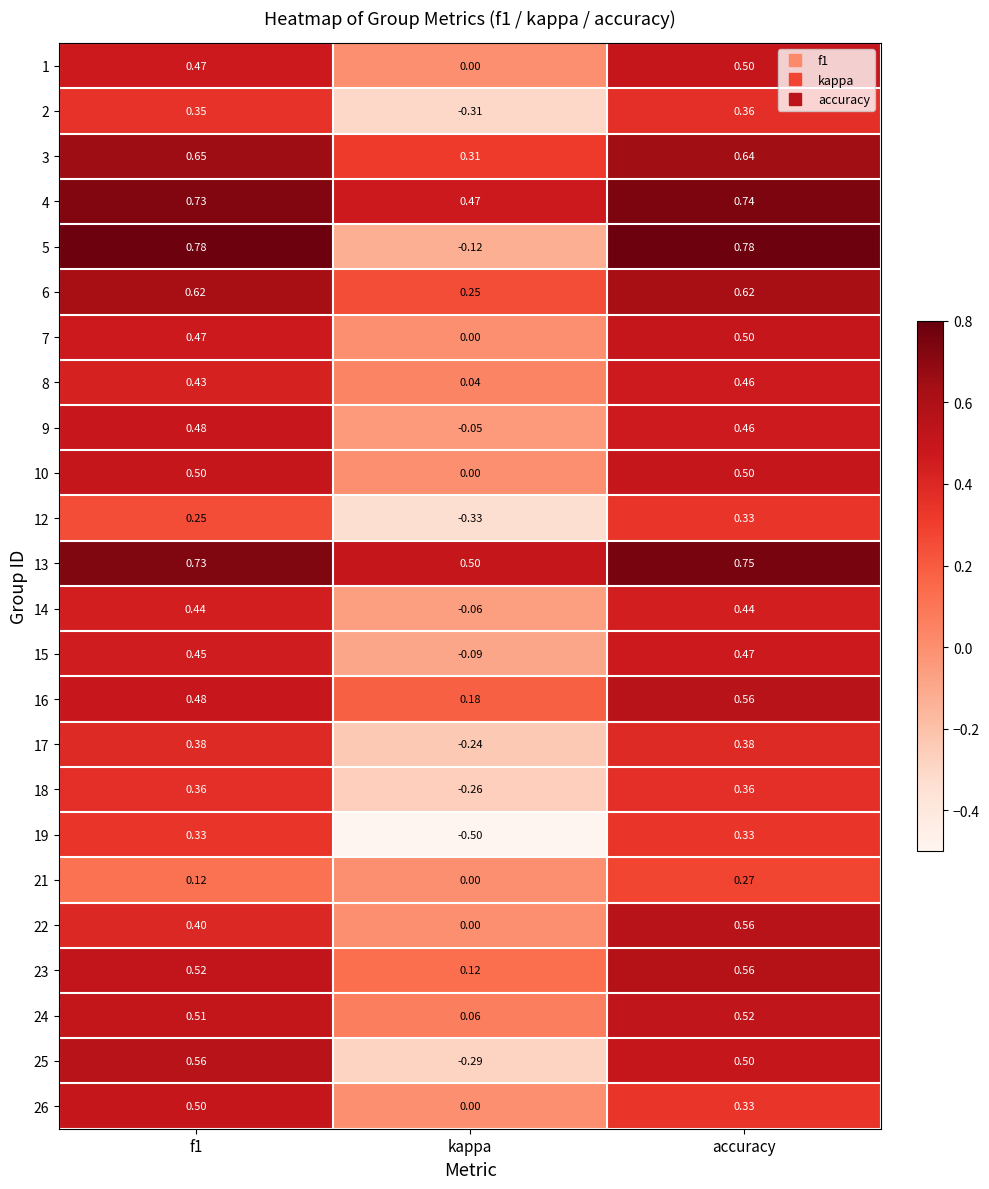

Between f1 and kappa, which series saw the biggest shift?

5